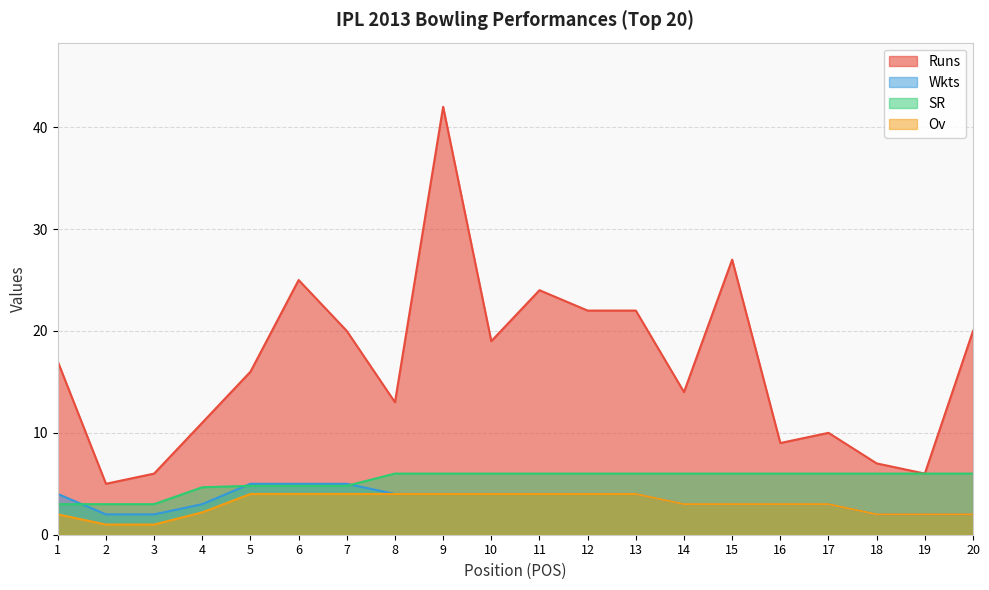

At which category is the sum across all series the highest?

9